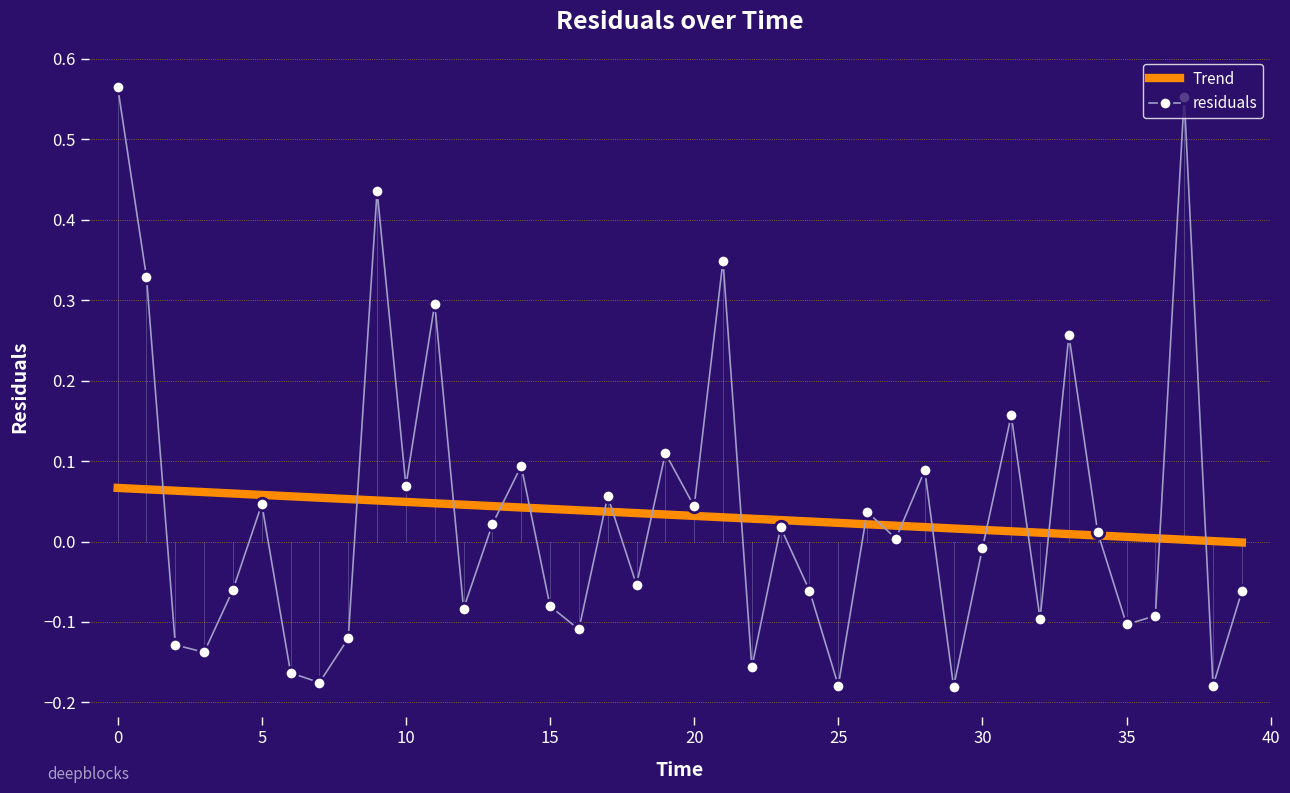

Rank the series by their maximum value, from highest to lowest.

residuals, Trend